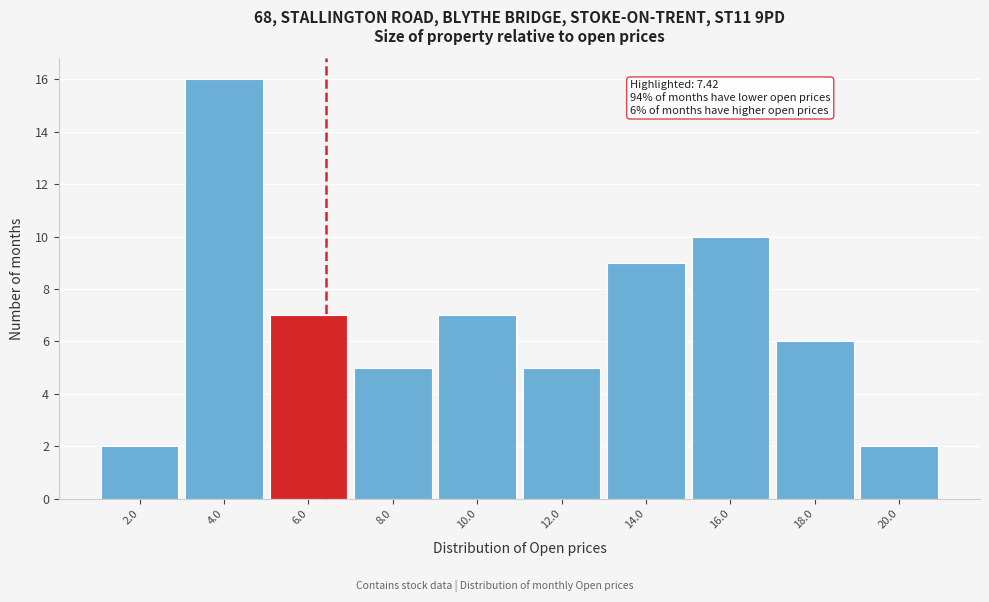

Reading left to right, what are all the values shown in this chart?

2.0=2	4.0=16	6.0=7	8.0=5	10.0=7	12.0=5	14.0=9	16.0=10	18.0=6	20.0=2